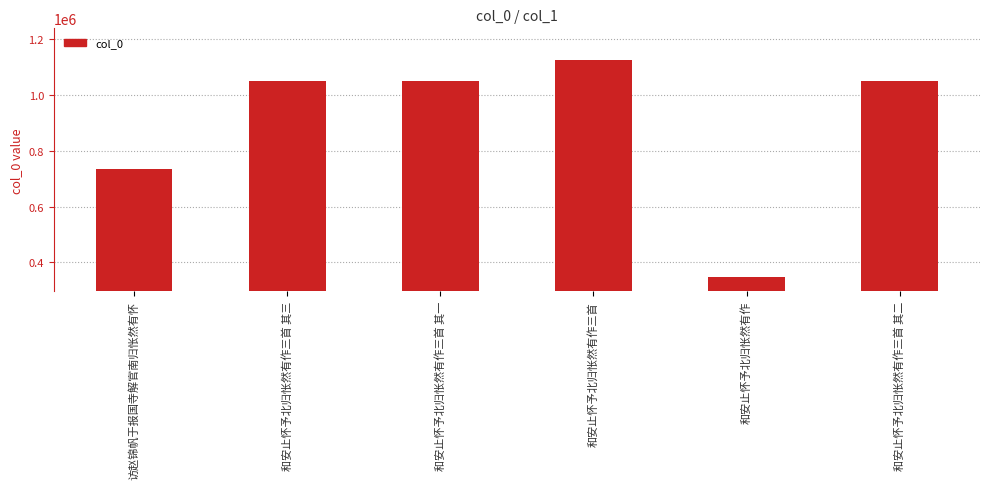

Is it true that the value at 和安止怀予北归怅然有作三首 is 1772701?

False